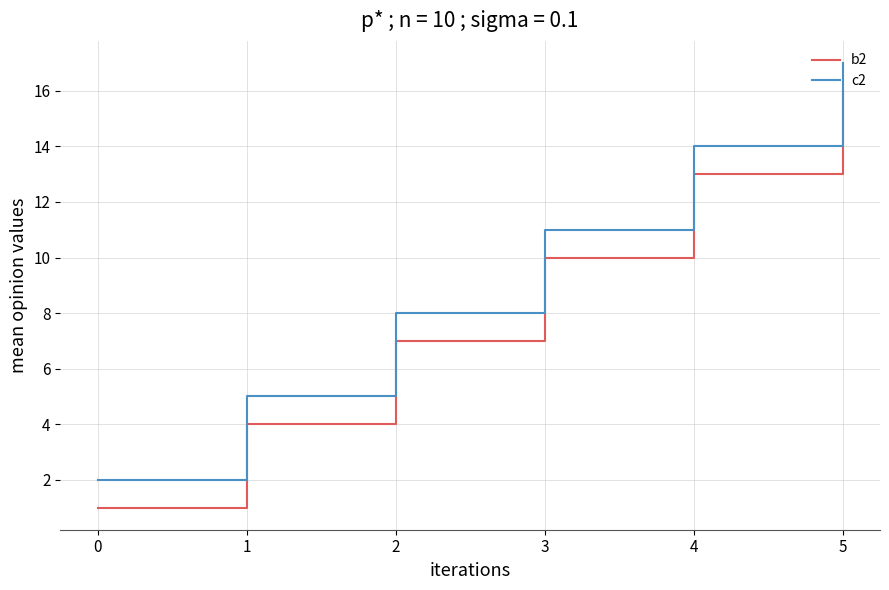

The value of c2 at 5 is 17. True or false?

True